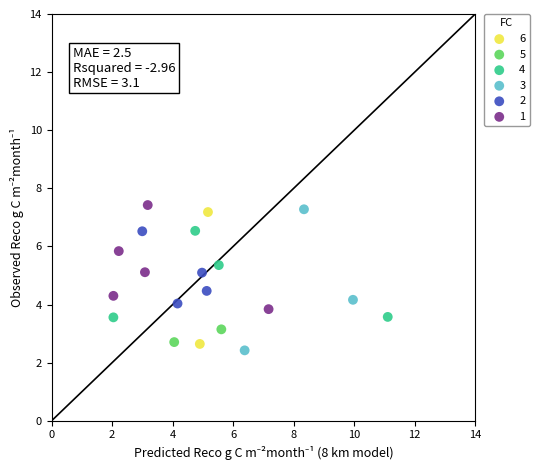

What are all the series names shown in the legend?

6, 5, 4, 3, 2, 1